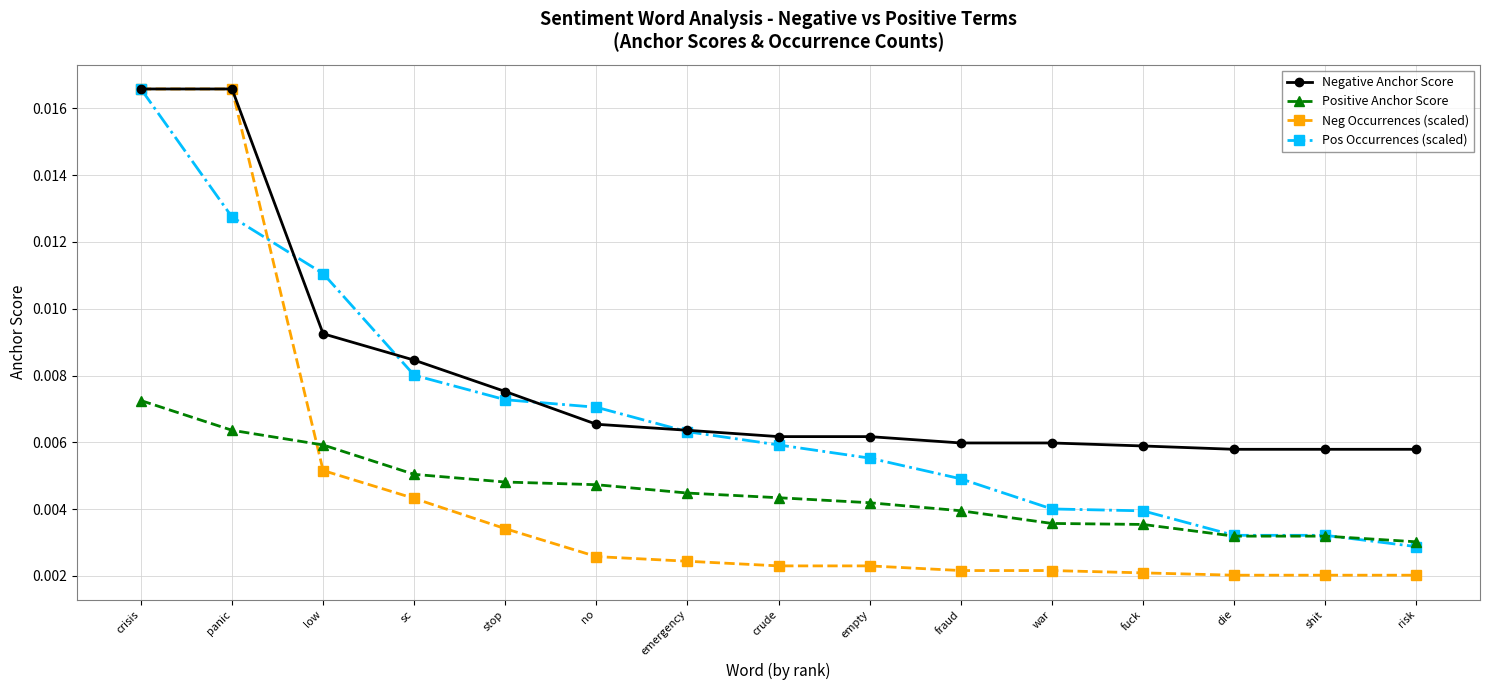

What is the label of the 4th point from the left?

sc